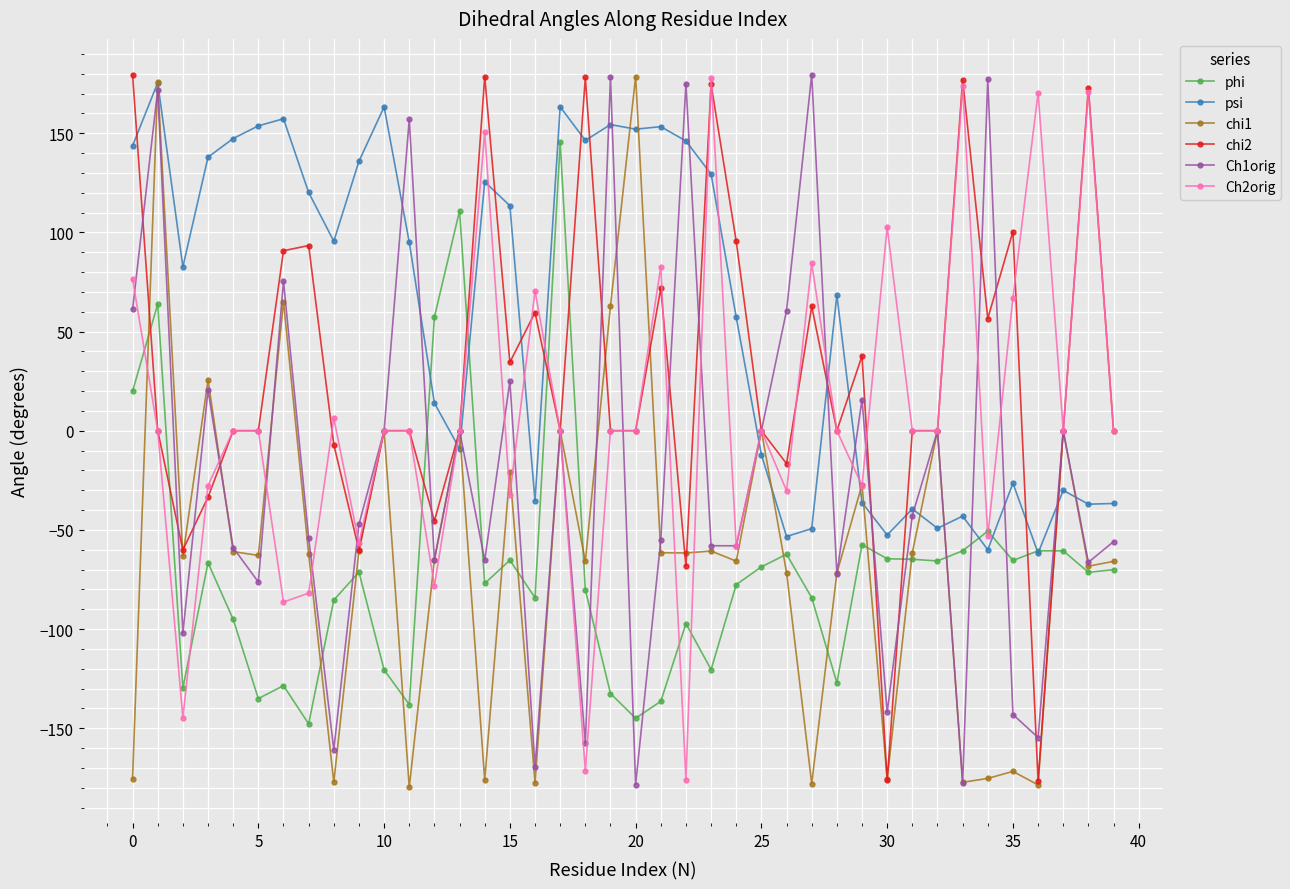

What is the maximum value for chi1?

178.6